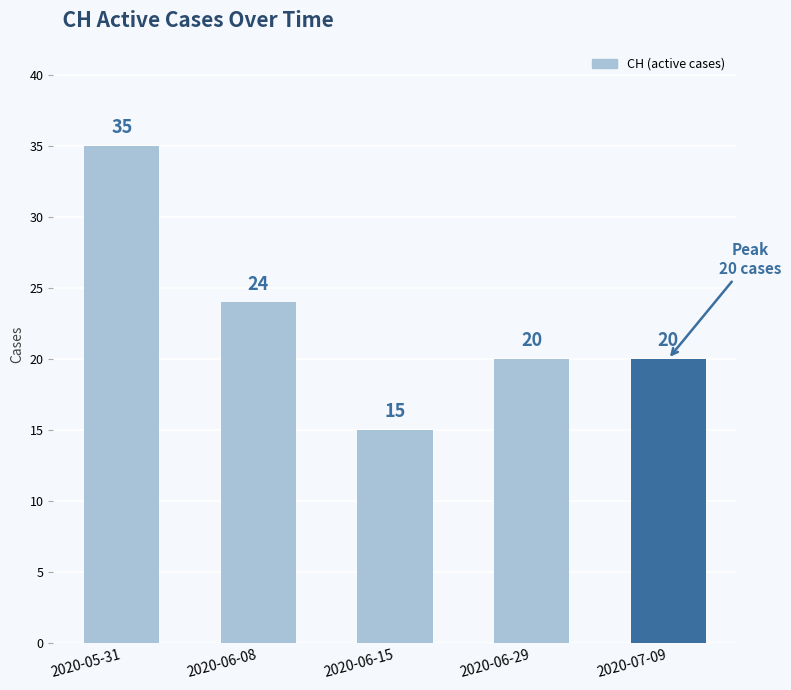

What is the label of the 3rd bar from the left?

2020-06-15